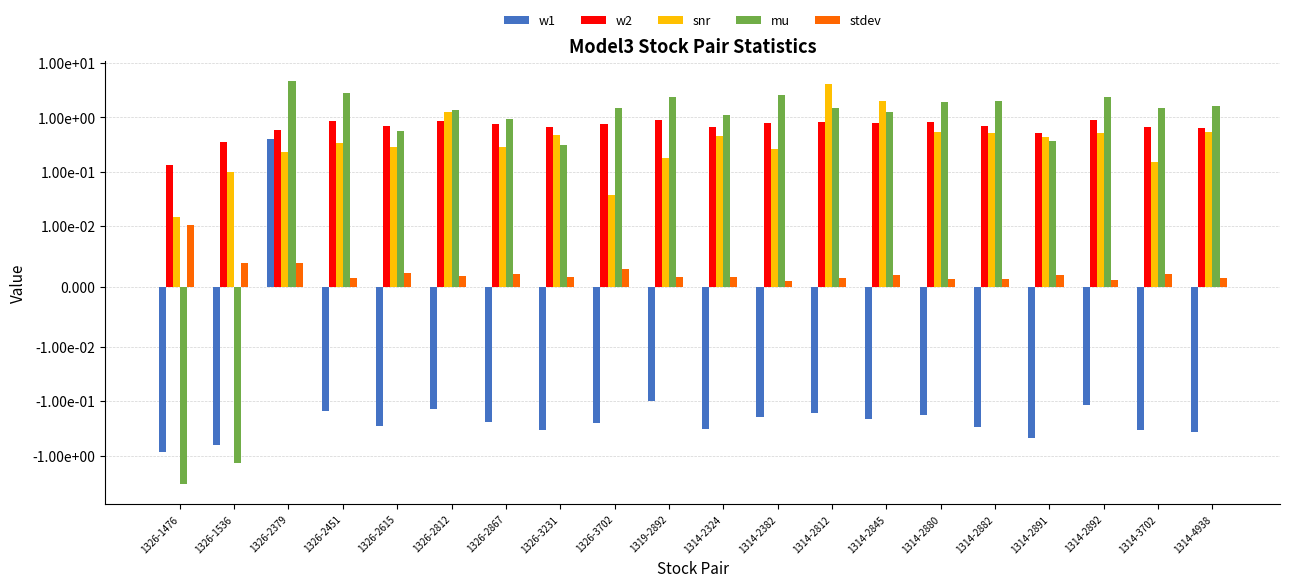

How many bars are there in each group?

5